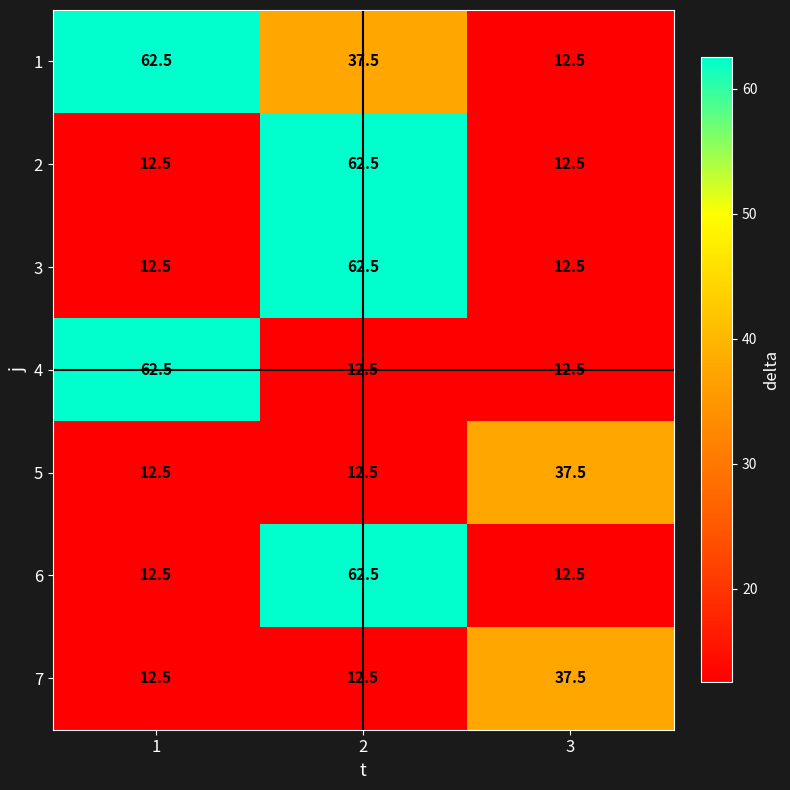

What is the sum of all 7 values?

62.5